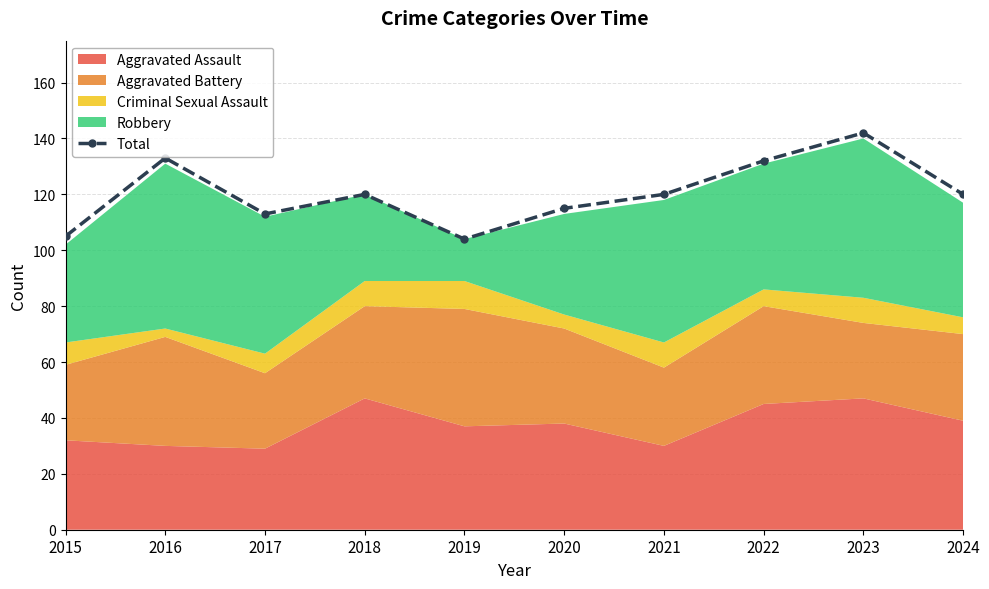

List the labels in order of value, smallest first.

2019, 2015, 2017, 2020, 2018, 2021, 2024, 2022, 2016, 2023